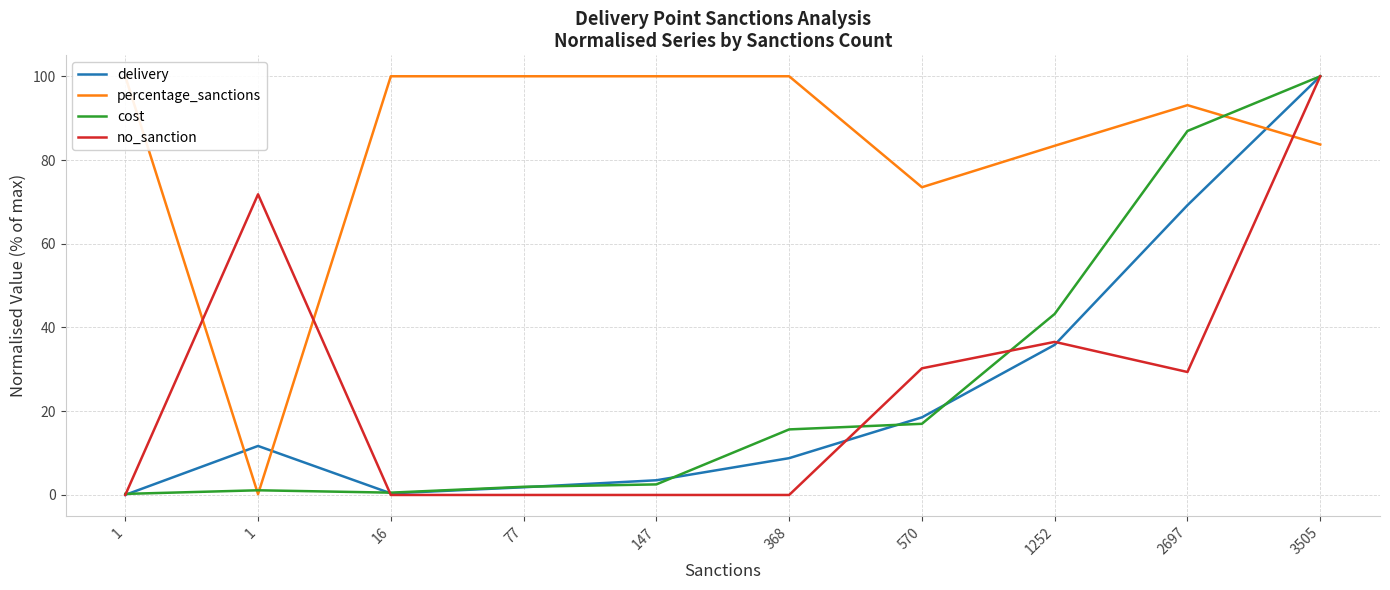

Where is the first local maximum for delivery?

1